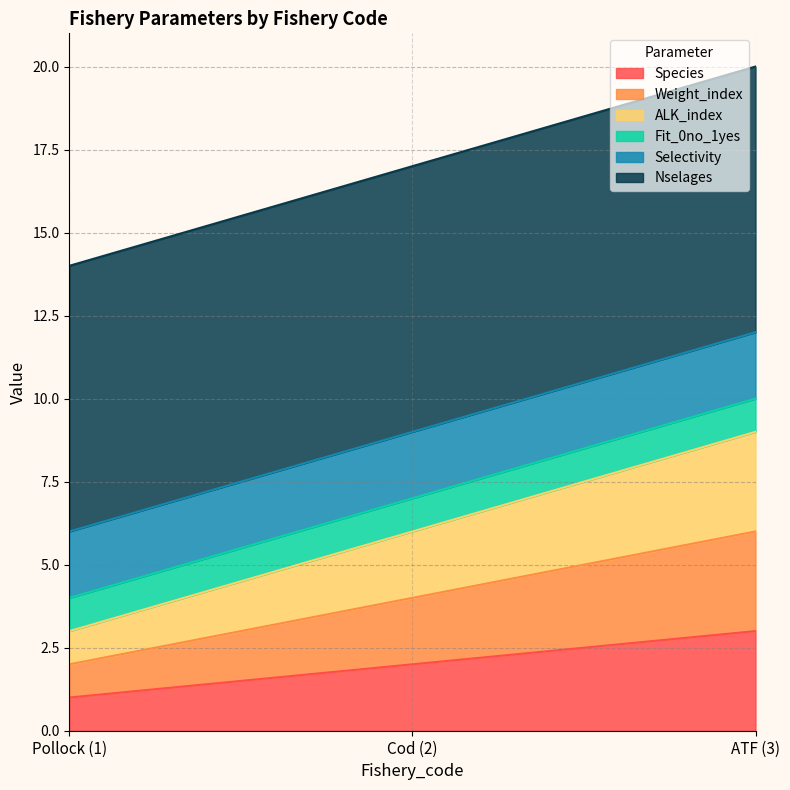

Does the chart have visible grid lines?

Yes